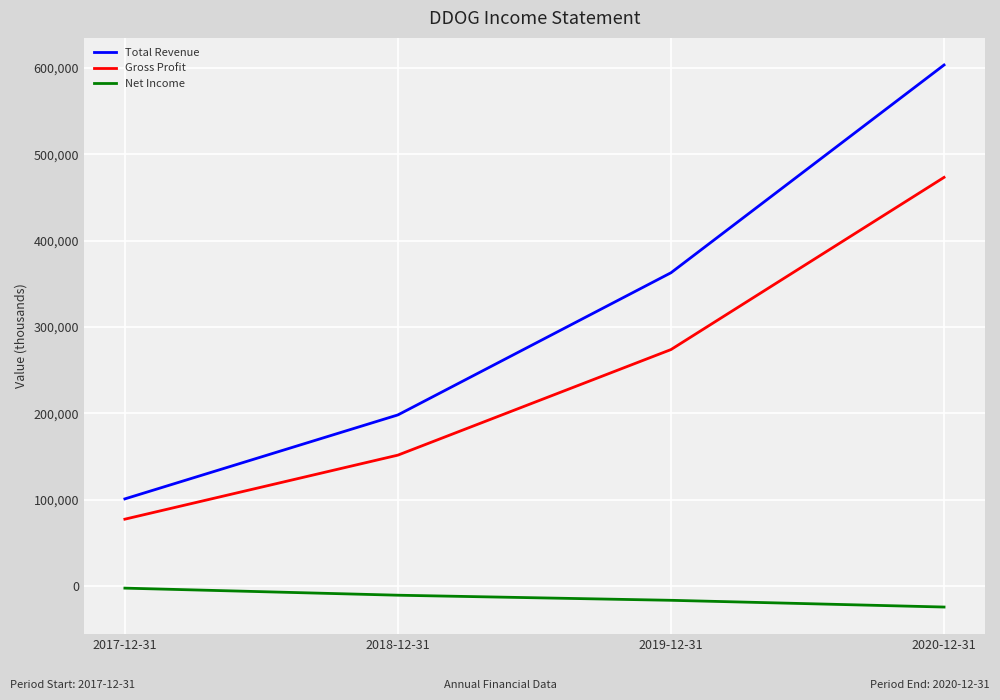

How many distinct data groups are displayed?

3